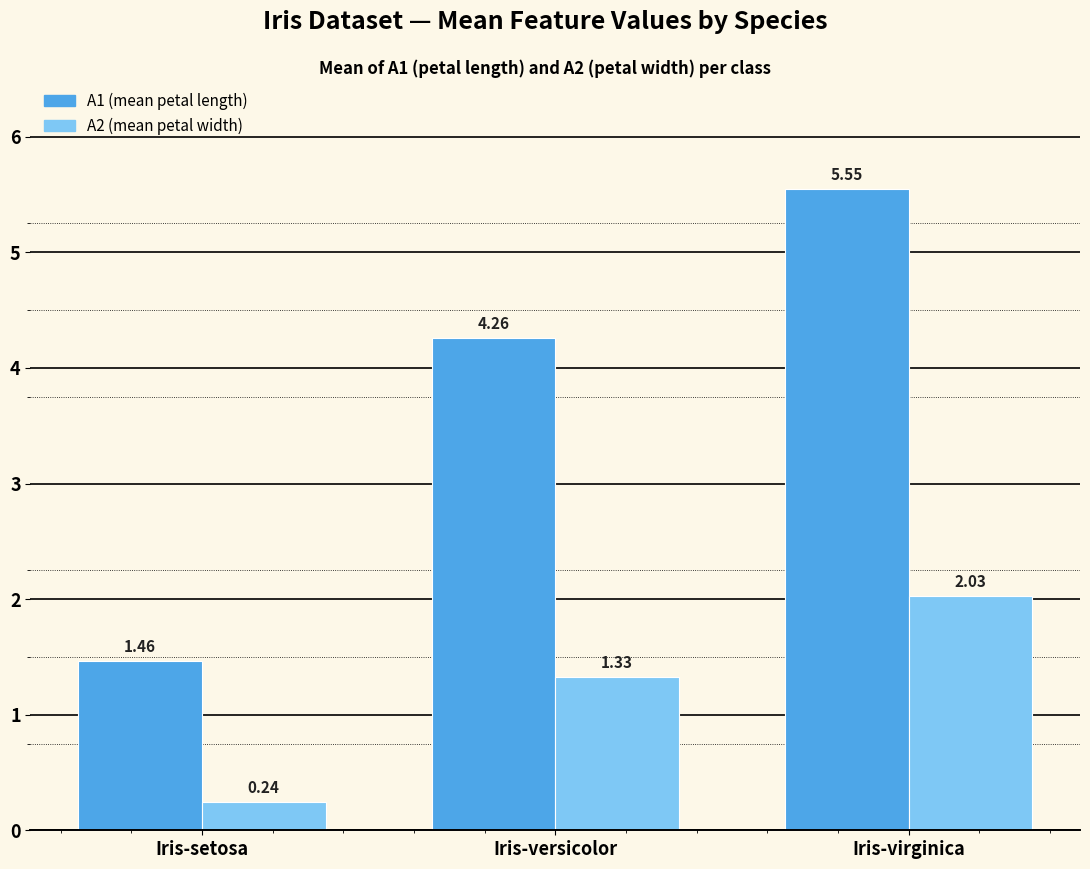

Which label corresponds to the largest value in the chart?

Iris-virginica